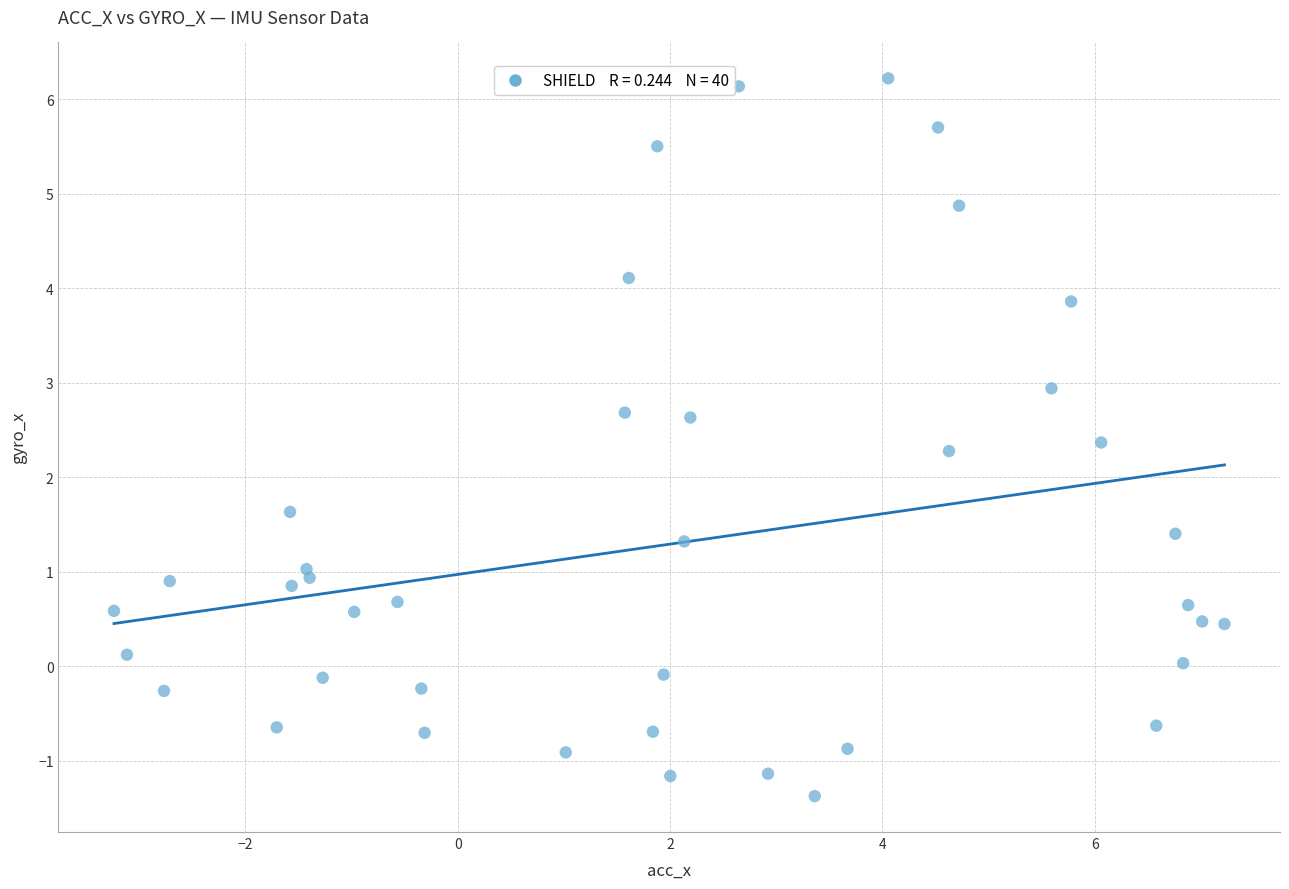

What is the range of X values (max minus min)?

10.5